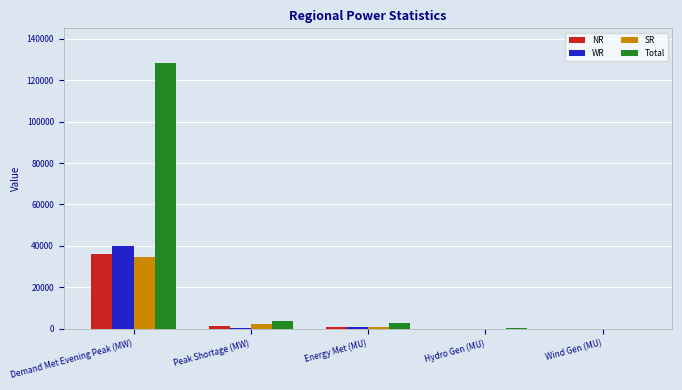

What is the total value across all series at Peak Shortage (MW)?

7469